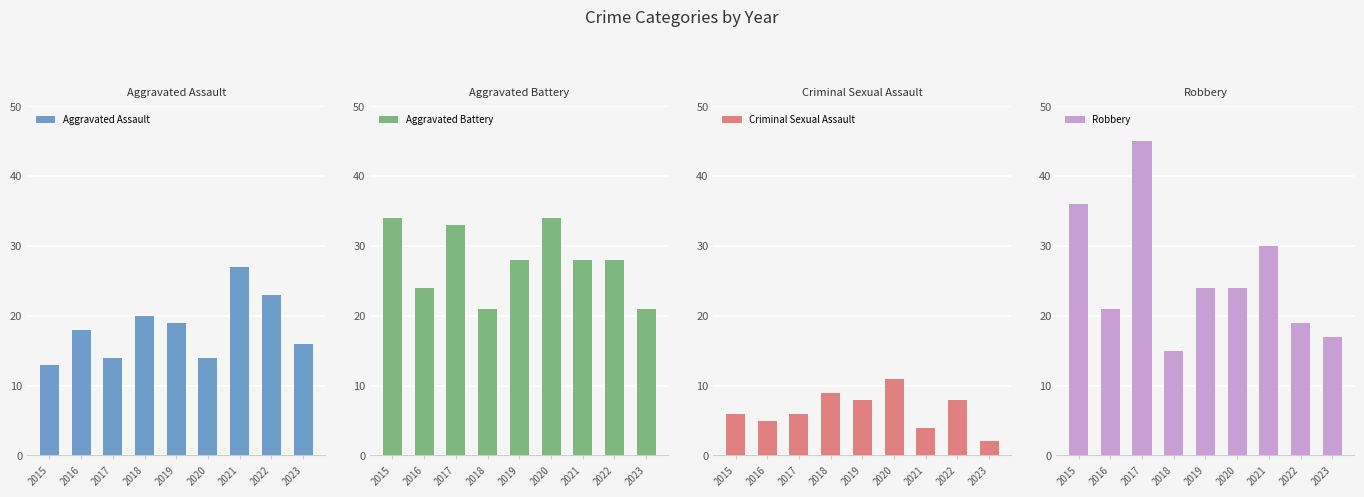

What is the value of the Criminal Sexual Assault bar at the 6th from the left?

11